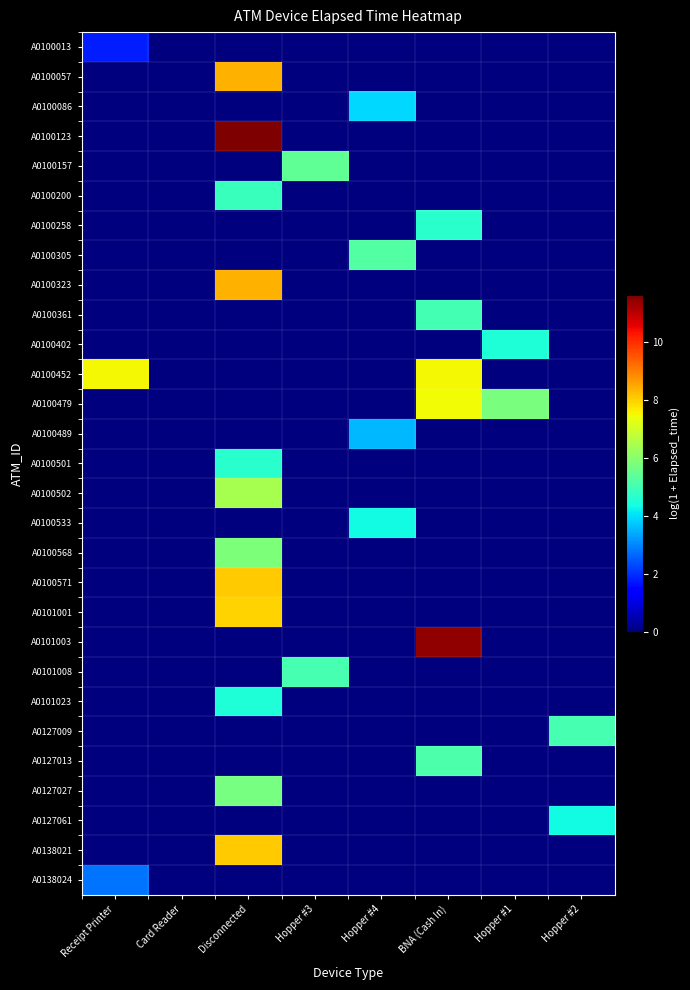

Reading left to right, what are all the values shown in this chart?

A0100013: Receipt Printer=1.8	Card Reader=0.0	Disconnected=0.0	Hopper #3=0.0	Hopper #4=0.0	BNA (Cash In)=0.0	Hopper #1=0.0	Hopper #2=0.0
A0100057: Receipt Printer=0.0	Card Reader=0.0	Disconnected=8.4	Hopper #3=0.0	Hopper #4=0.0	BNA (Cash In)=0.0	Hopper #1=0.0	Hopper #2=0.0
A0100086: Receipt Printer=0.0	Card Reader=0.0	Disconnected=0.0	Hopper #3=0.0	Hopper #4=3.9	BNA (Cash In)=0.0	Hopper #1=0.0	Hopper #2=0.0
A0100123: Receipt Printer=0.0	Card Reader=0.0	Disconnected=11.6	Hopper #3=0.0	Hopper #4=0.0	BNA (Cash In)=0.0	Hopper #1=0.0	Hopper #2=0.0
A0100157: Receipt Printer=0.0	Card Reader=0.0	Disconnected=0.0	Hopper #3=5.4	Hopper #4=0.0	BNA (Cash In)=0.0	Hopper #1=0.0	Hopper #2=0.0
A0100200: Receipt Printer=0.0	Card Reader=0.0	Disconnected=4.9	Hopper #3=0.0	Hopper #4=0.0	BNA (Cash In)=0.0	Hopper #1=0.0	Hopper #2=0.0
A0100258: Receipt Printer=0.0	Card Reader=0.0	Disconnected=0.0	Hopper #3=0.0	Hopper #4=0.0	BNA (Cash In)=4.7	Hopper #1=0.0	Hopper #2=0.0
A0100305: Receipt Printer=0.0	Card Reader=0.0	Disconnected=0.0	Hopper #3=0.0	Hopper #4=5.3	BNA (Cash In)=0.0	Hopper #1=0.0	Hopper #2=0.0
A0100323: Receipt Printer=0.0	Card Reader=0.0	Disconnected=8.4	Hopper #3=0.0	Hopper #4=0.0	BNA (Cash In)=0.0	Hopper #1=0.0	Hopper #2=0.0
A0100361: Receipt Printer=0.0	Card Reader=0.0	Disconnected=0.0	Hopper #3=0.0	Hopper #4=0.0	BNA (Cash In)=5.0	Hopper #1=0.0	Hopper #2=0.0
A0100402: Receipt Printer=0.0	Card Reader=0.0	Disconnected=0.0	Hopper #3=0.0	Hopper #4=0.0	BNA (Cash In)=0.0	Hopper #1=4.5	Hopper #2=0.0
A0100452: Receipt Printer=7.5	Card Reader=0.0	Disconnected=0.0	Hopper #3=0.0	Hopper #4=0.0	BNA (Cash In)=7.5	Hopper #1=0.0	Hopper #2=0.0
A0100479: Receipt Printer=0.0	Card Reader=0.0	Disconnected=0.0	Hopper #3=0.0	Hopper #4=0.0	BNA (Cash In)=7.5	Hopper #1=5.8	Hopper #2=0.0
A0100489: Receipt Printer=0.0	Card Reader=0.0	Disconnected=0.0	Hopper #3=0.0	Hopper #4=3.6	BNA (Cash In)=0.0	Hopper #1=0.0	Hopper #2=0.0
A0100501: Receipt Printer=0.0	Card Reader=0.0	Disconnected=4.7	Hopper #3=0.0	Hopper #4=0.0	BNA (Cash In)=0.0	Hopper #1=0.0	Hopper #2=0.0
A0100502: Receipt Printer=0.0	Card Reader=0.0	Disconnected=6.4	Hopper #3=0.0	Hopper #4=0.0	BNA (Cash In)=0.0	Hopper #1=0.0	Hopper #2=0.0
A0100533: Receipt Printer=0.0	Card Reader=0.0	Disconnected=0.0	Hopper #3=0.0	Hopper #4=4.3	BNA (Cash In)=0.0	Hopper #1=0.0	Hopper #2=0.0
A0100568: Receipt Printer=0.0	Card Reader=0.0	Disconnected=5.8	Hopper #3=0.0	Hopper #4=0.0	BNA (Cash In)=0.0	Hopper #1=0.0	Hopper #2=0.0
A0100571: Receipt Printer=0.0	Card Reader=0.0	Disconnected=8.1	Hopper #3=0.0	Hopper #4=0.0	BNA (Cash In)=0.0	Hopper #1=0.0	Hopper #2=0.0
A0101001: Receipt Printer=0.0	Card Reader=0.0	Disconnected=8.0	Hopper #3=0.0	Hopper #4=0.0	BNA (Cash In)=0.0	Hopper #1=0.0	Hopper #2=0.0
A0101003: Receipt Printer=0.0	Card Reader=0.0	Disconnected=0.0	Hopper #3=0.0	Hopper #4=0.0	BNA (Cash In)=11.4	Hopper #1=0.0	Hopper #2=0.0
A0101008: Receipt Printer=0.0	Card Reader=0.0	Disconnected=0.0	Hopper #3=5.1	Hopper #4=0.0	BNA (Cash In)=0.0	Hopper #1=0.0	Hopper #2=0.0
A0101023: Receipt Printer=0.0	Card Reader=0.0	Disconnected=4.5	Hopper #3=0.0	Hopper #4=0.0	BNA (Cash In)=0.0	Hopper #1=0.0	Hopper #2=0.0
A0127009: Receipt Printer=0.0	Card Reader=0.0	Disconnected=0.0	Hopper #3=0.0	Hopper #4=0.0	BNA (Cash In)=0.0	Hopper #1=0.0	Hopper #2=5.1
A0127013: Receipt Printer=0.0	Card Reader=0.0	Disconnected=0.0	Hopper #3=0.0	Hopper #4=0.0	BNA (Cash In)=5.2	Hopper #1=0.0	Hopper #2=0.0
A0127027: Receipt Printer=0.0	Card Reader=0.0	Disconnected=5.8	Hopper #3=0.0	Hopper #4=0.0	BNA (Cash In)=0.0	Hopper #1=0.0	Hopper #2=0.0
A0127061: Receipt Printer=0.0	Card Reader=0.0	Disconnected=0.0	Hopper #3=0.0	Hopper #4=0.0	BNA (Cash In)=0.0	Hopper #1=0.0	Hopper #2=4.3
A0138021: Receipt Printer=0.0	Card Reader=0.0	Disconnected=8.1	Hopper #3=0.0	Hopper #4=0.0	BNA (Cash In)=0.0	Hopper #1=0.0	Hopper #2=0.0
A0138024: Receipt Printer=2.8	Card Reader=0.0	Disconnected=0.0	Hopper #3=0.0	Hopper #4=0.0	BNA (Cash In)=0.0	Hopper #1=0.0	Hopper #2=0.0